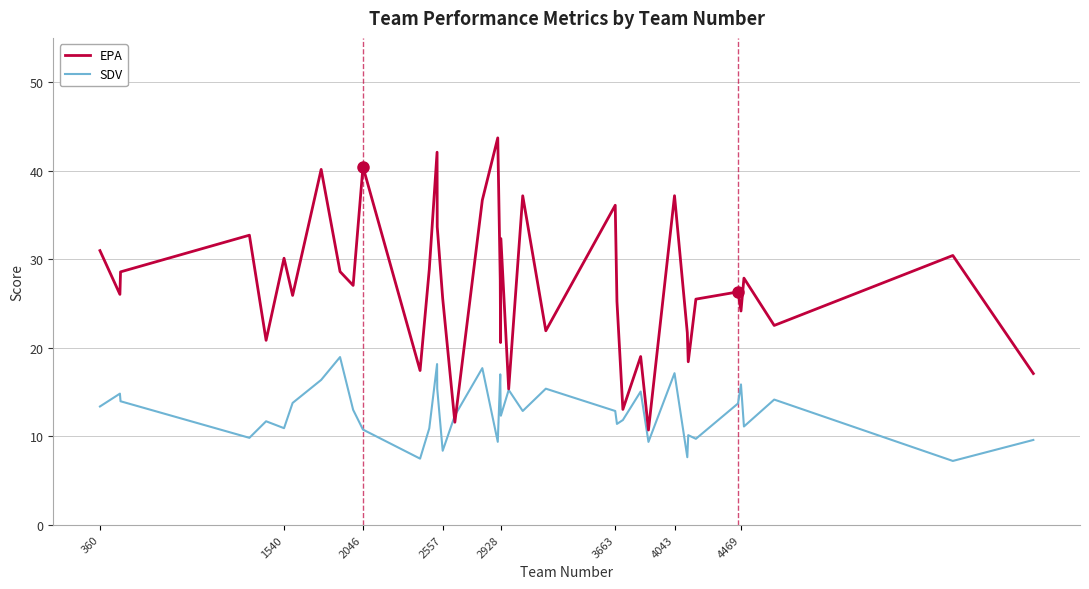

Which series has the largest range (max minus min)?

EPA